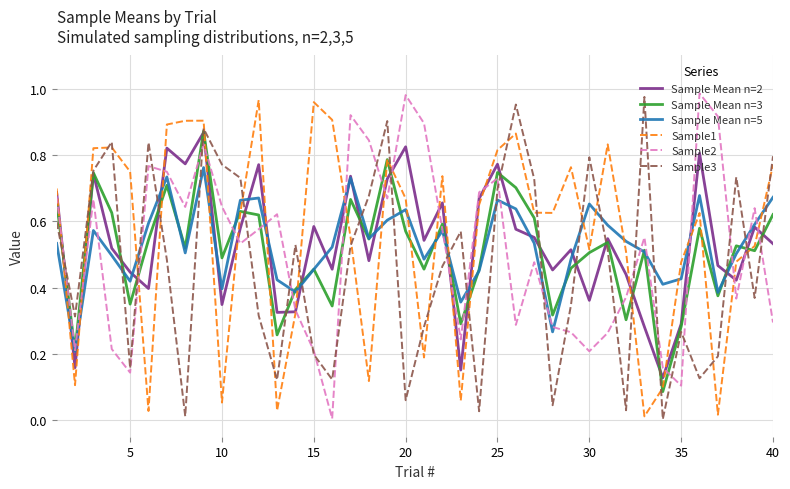

How many lines are shown in the chart?

6